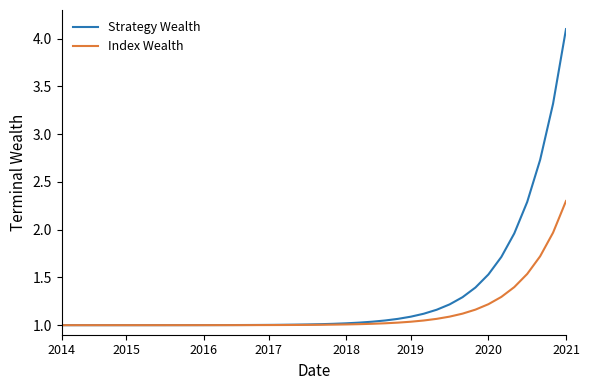

What are all the series names shown in the legend?

Strategy Wealth, Index Wealth